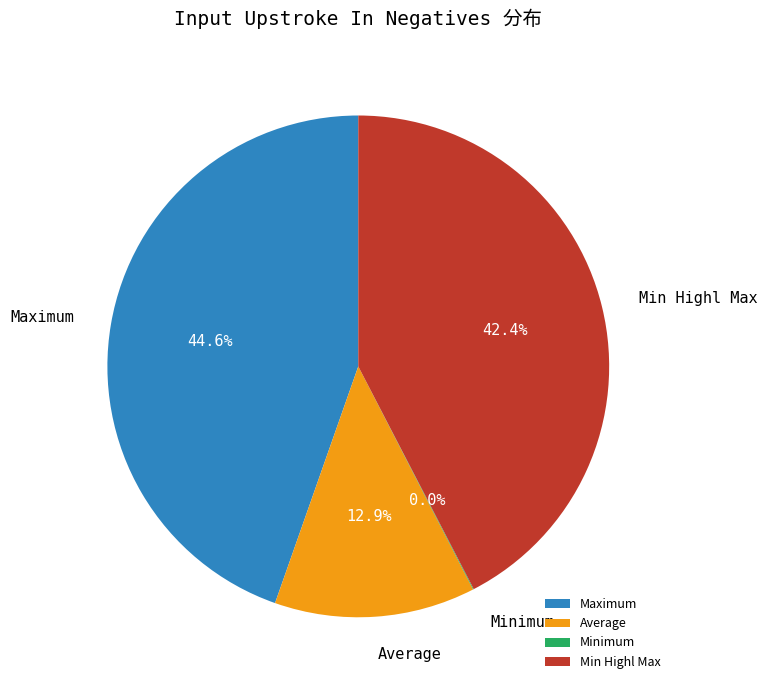

Does Average account for over 50% of the chart?

No